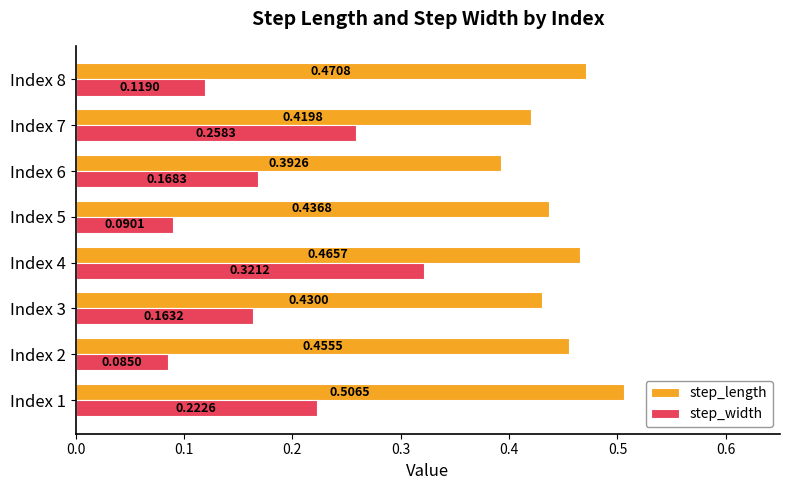

List the series in order of their overall mean, highest first.

step_length, step_width